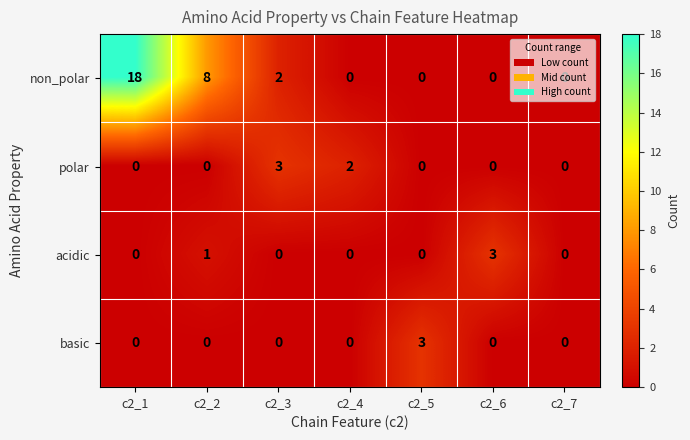

Is it true that basic equals 0 at c2_2?

True